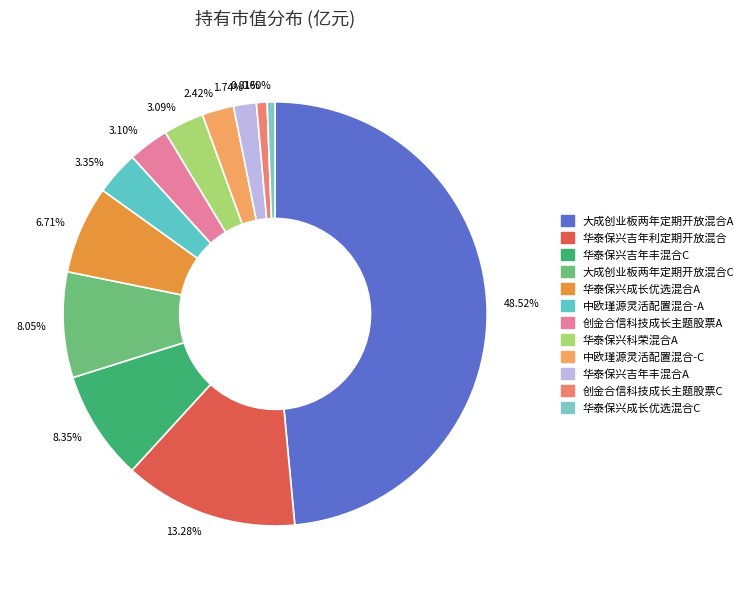

Is there a majority slice in this chart?

No